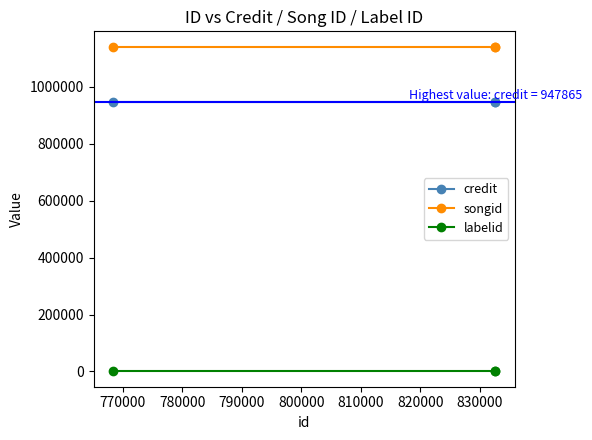

Which series has the largest total across all categories?

songid